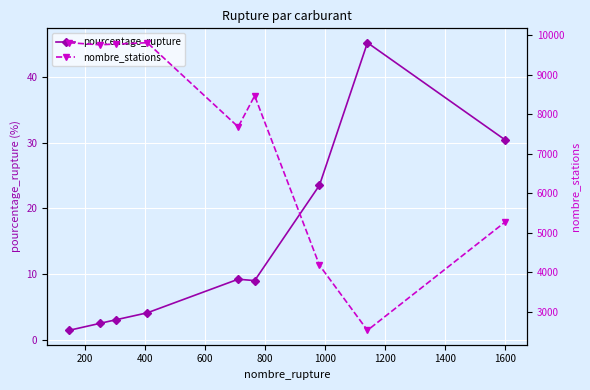

Reading right to left, list all the values displayed in this chart.

pourcentage_rupture: 30.4	45.2	23.5	9.1	9.3	4.2	3.1	2.6	1.5
nombre_stations: 5274.0	2529.0	4176.0	8461.0	7675.0	9804.0	9771.0	9752.0	9804.0